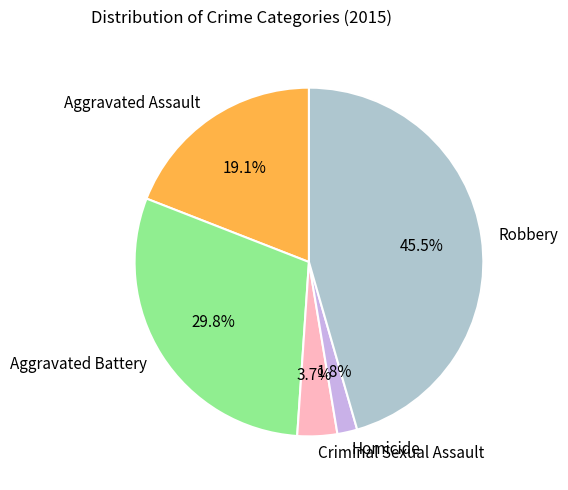

Is there a majority slice in this chart?

No